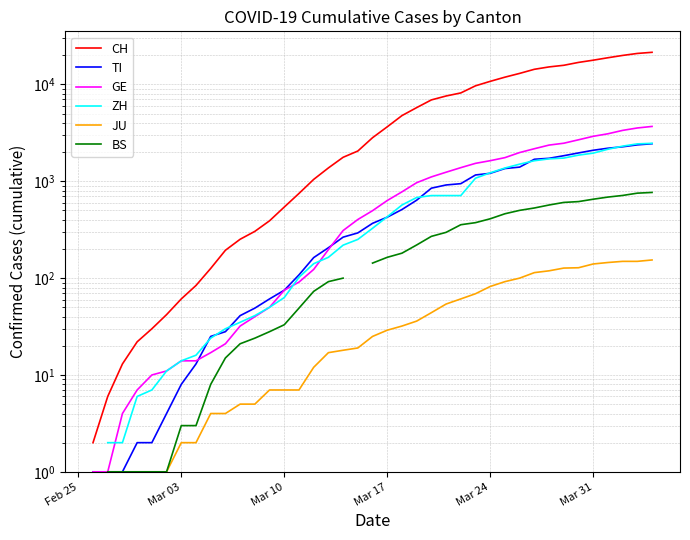

True or false: ZH and BS intersect in this chart.

False